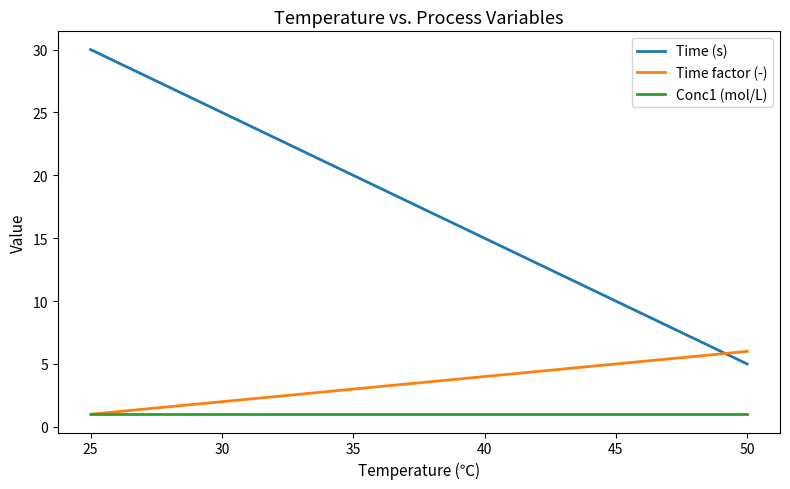

What is the difference between the second highest and second lowest values in the Time factor (-) series?

3